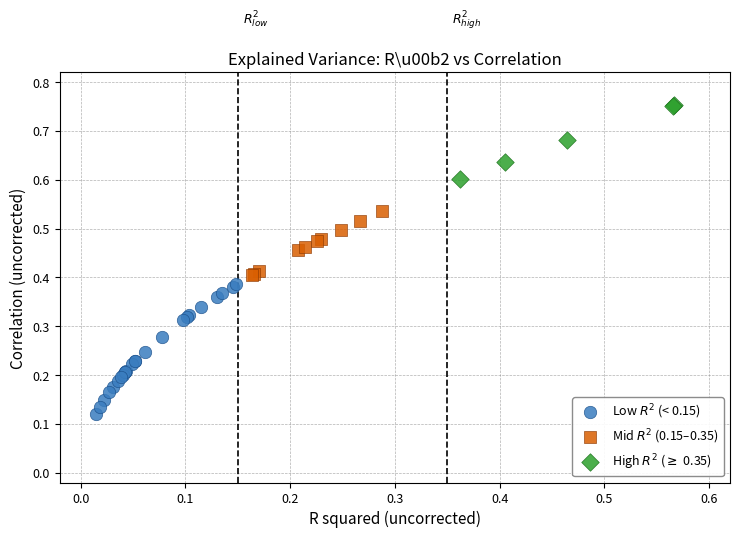

Which series reaches the minimum Y coordinate?

Low $R^2$ (< 0.15)